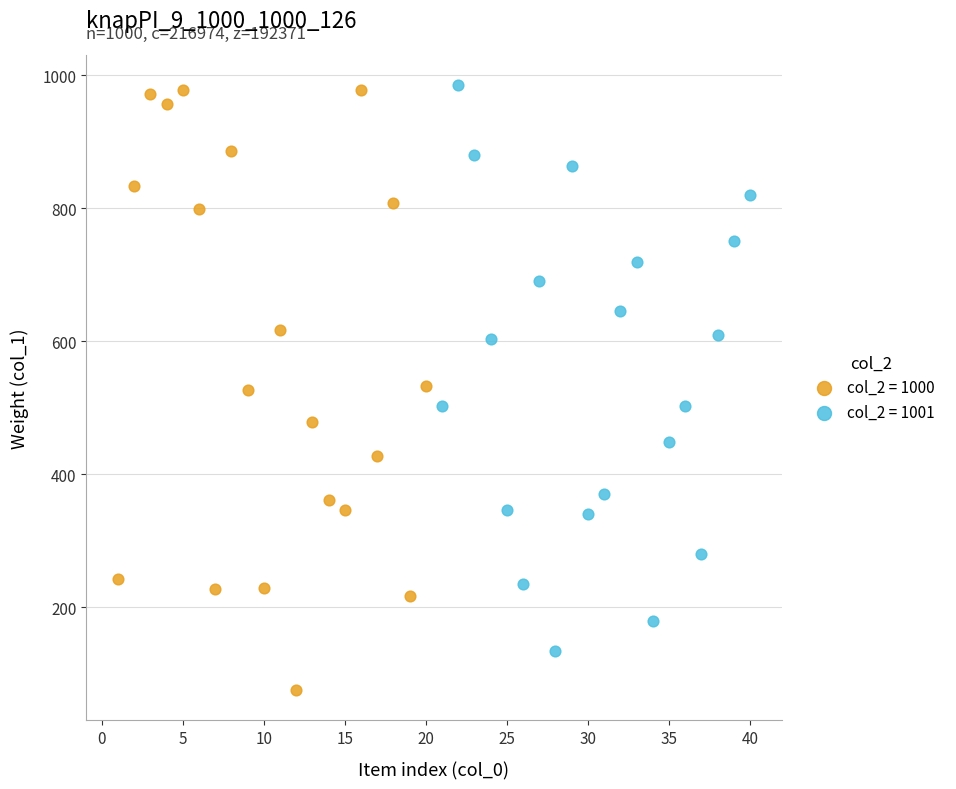

Which series has the largest Y range (max minus min)?

col_2 = 1000